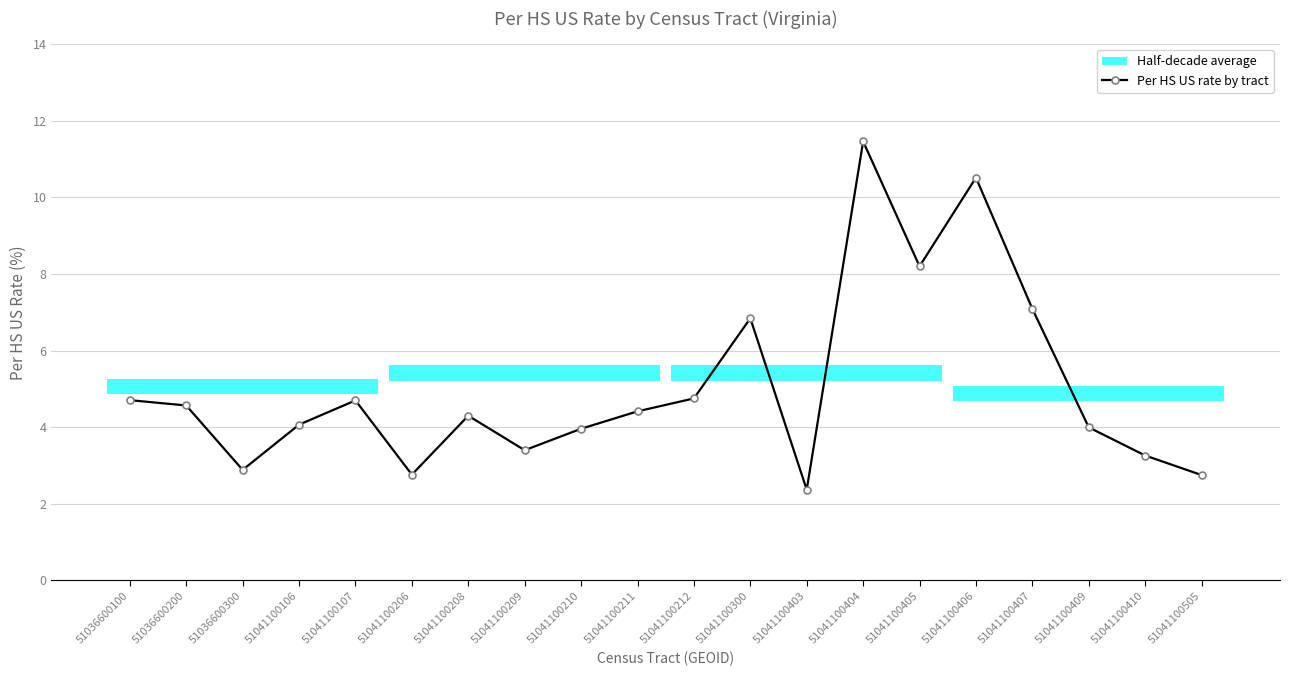

What is the change in value from 51041100403 to 51041100410?

+0.9